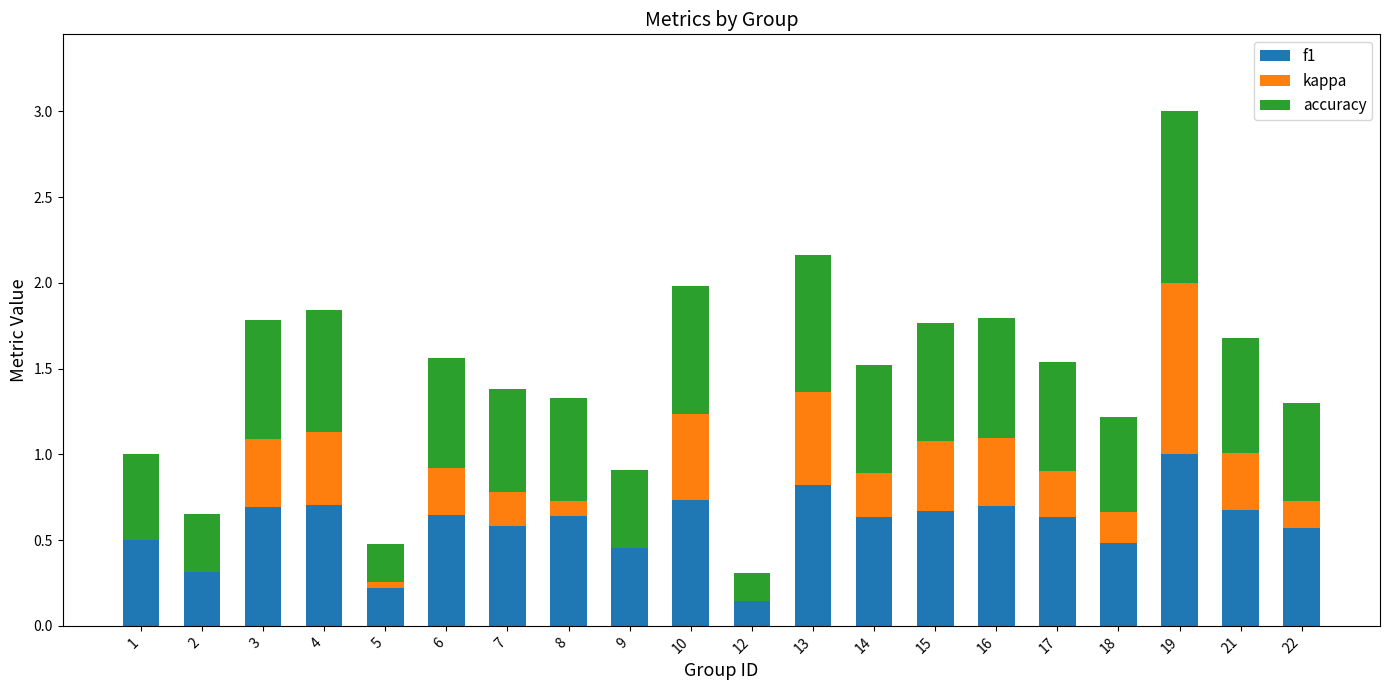

The value of f1 at 6 is 0.3. True or false?

False